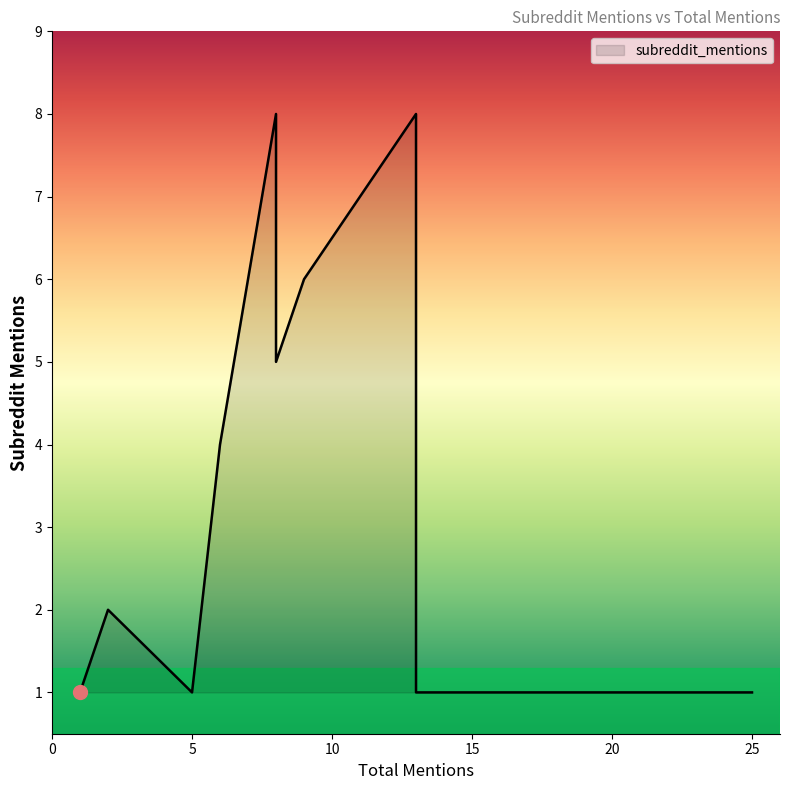

What is the sum of the values at 1 and 13?

9